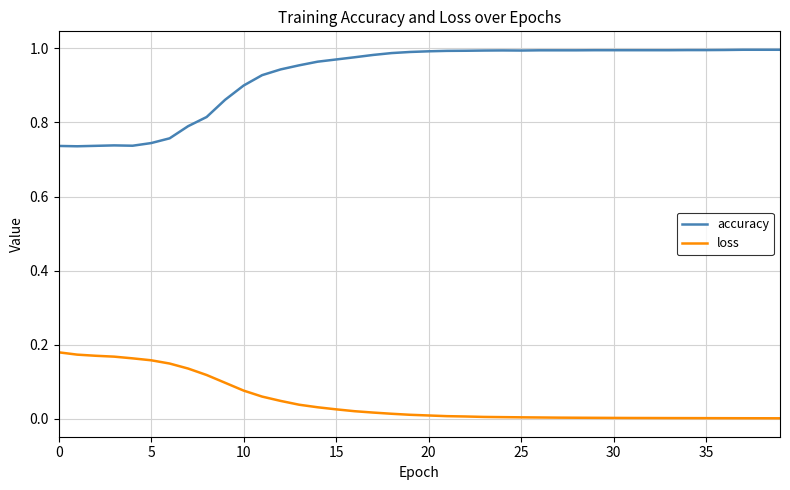

Which series has the widest spread of values?

accuracy